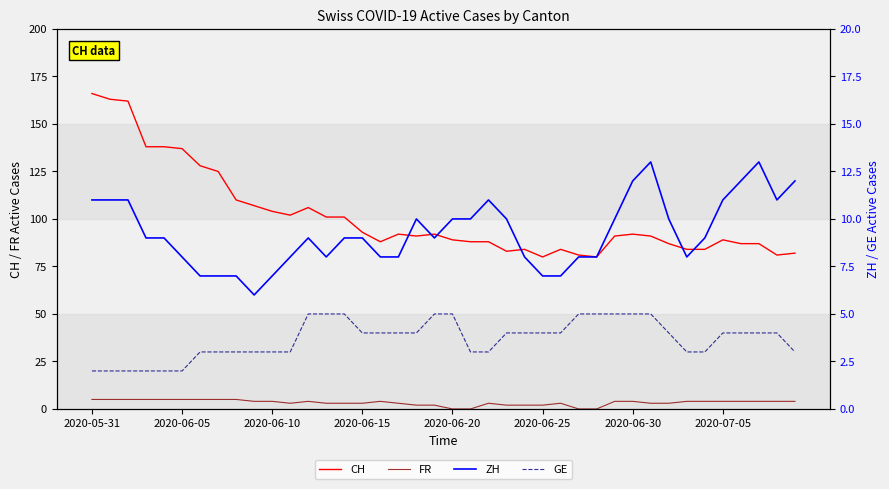

What is the highest value of the CH series?

166